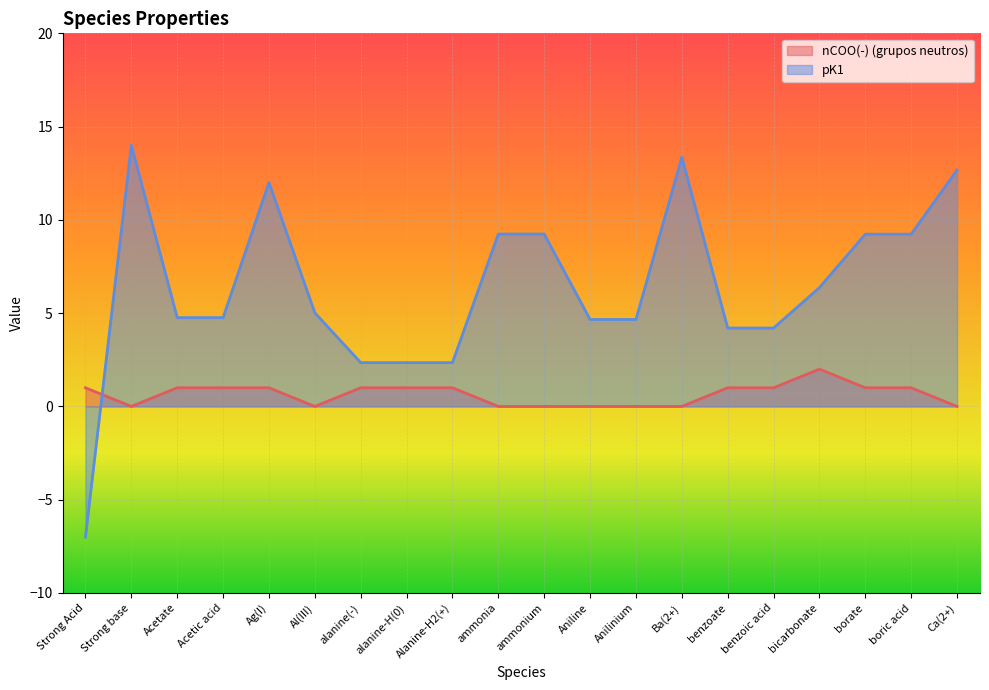

How many data points in nCOO(-) (grupos neutros) are less than 1?

8